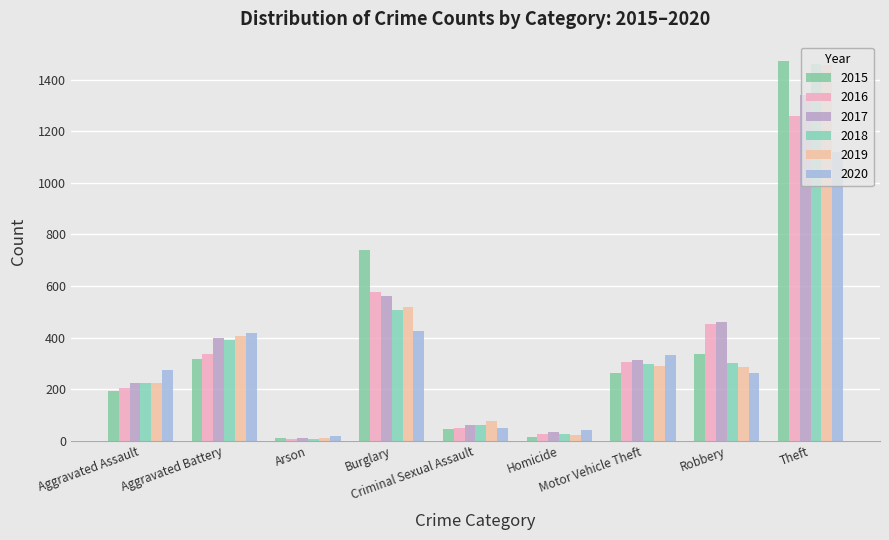

What value does the 2020 series have at Theft?

1120